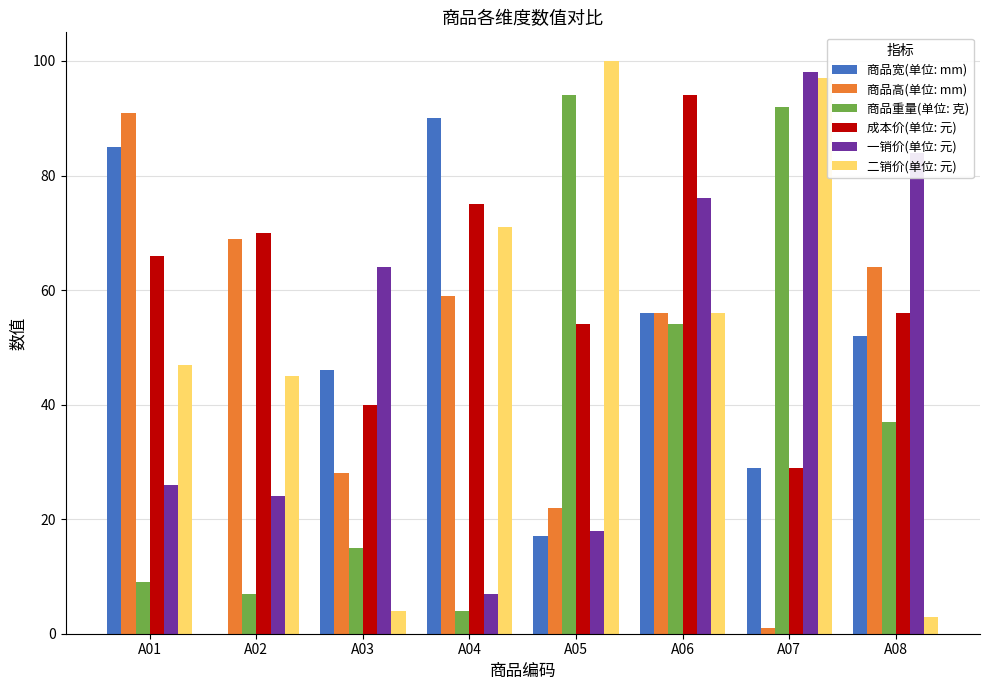

Are the bars horizontal?

No